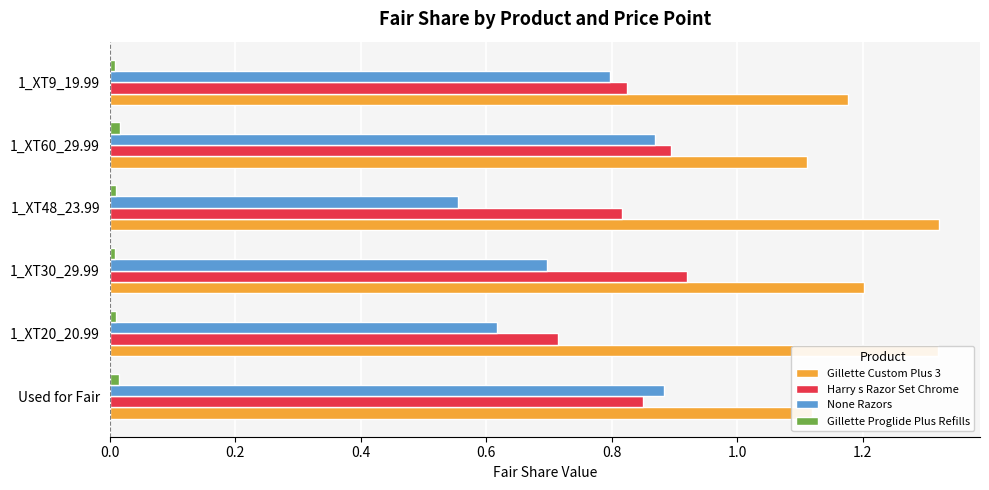

Is it true that None Razors equals 1.5 at Used for Fair?

False